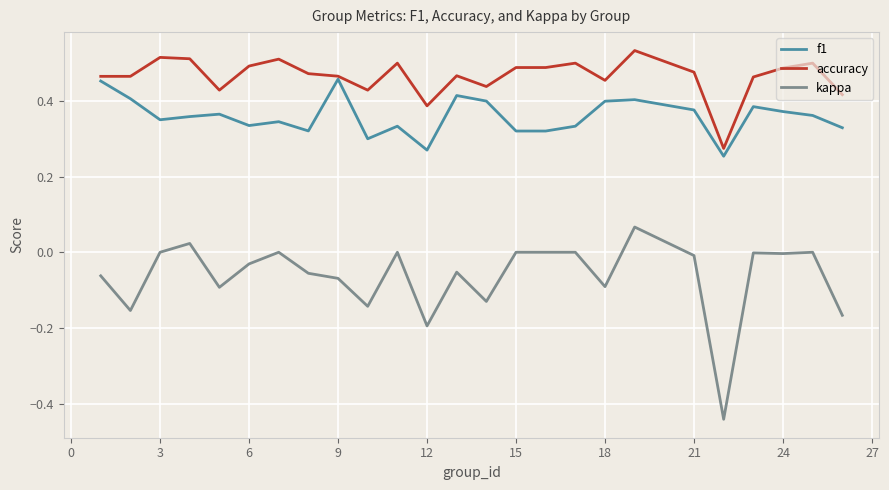

Rank the series by their maximum value, from highest to lowest.

accuracy, f1, kappa